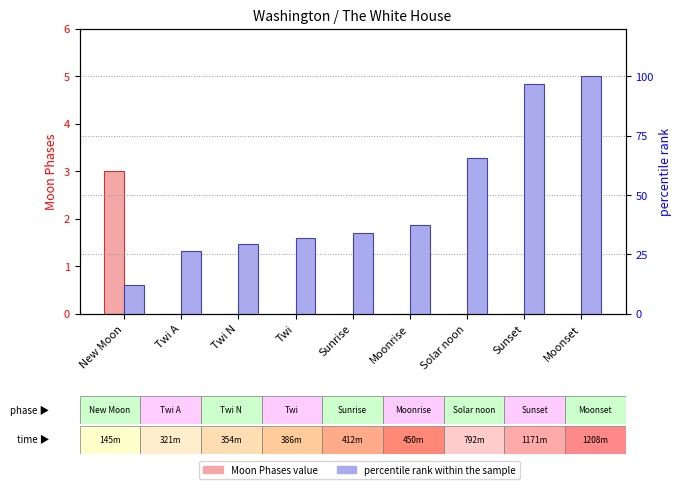

Reading left to right, list all the values displayed in this chart.

Moon Phases (Data): 3.0	0.0	0.0	0.0	0.0	0.0	0.0	0.0	0.0
percentile rank within the sample: 12.0	26.6	29.3	32.0	34.1	37.3	65.6	96.9	100.0